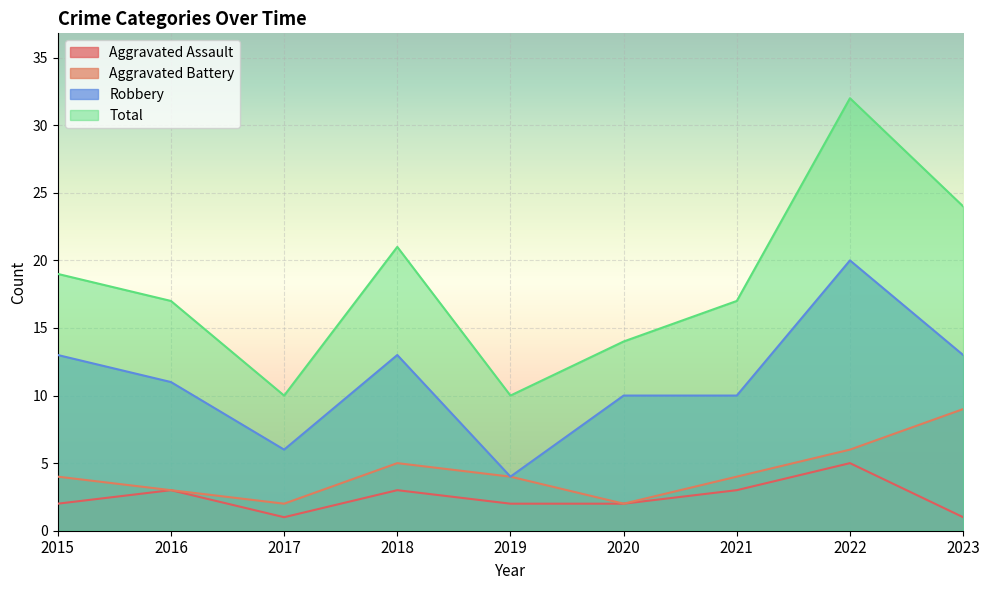

Rank the series at 2015 from highest to lowest value.

Total, Robbery, Aggravated Battery, Aggravated Assault